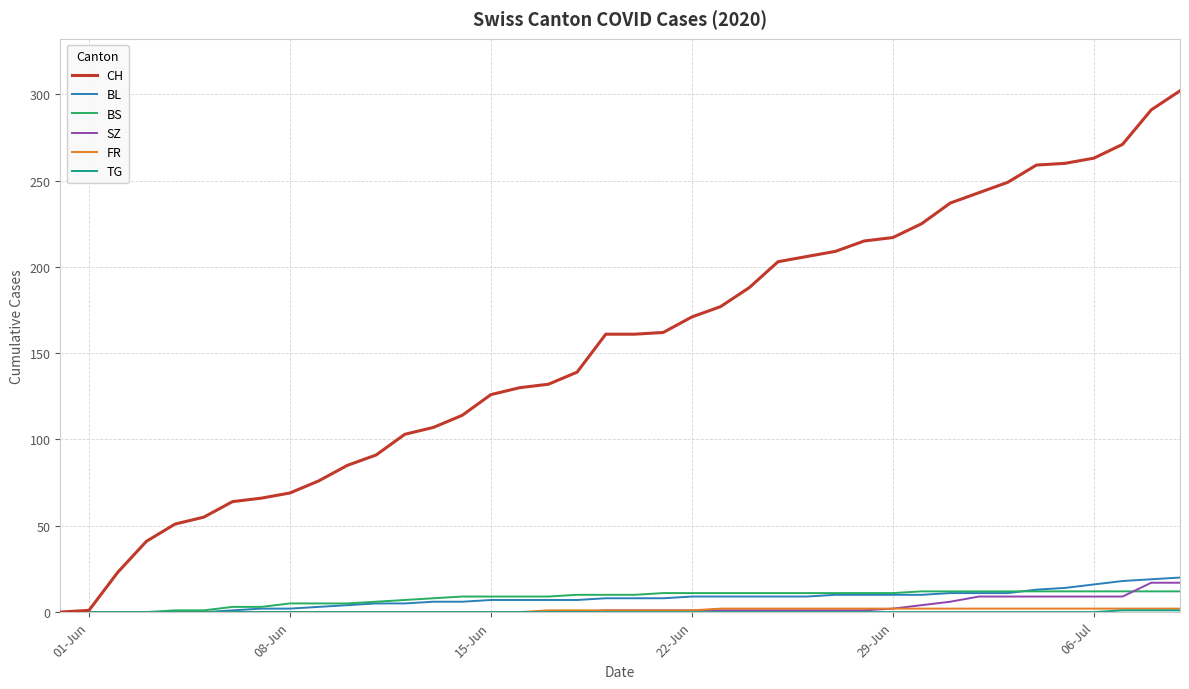

What is the average value of the CH series?

154